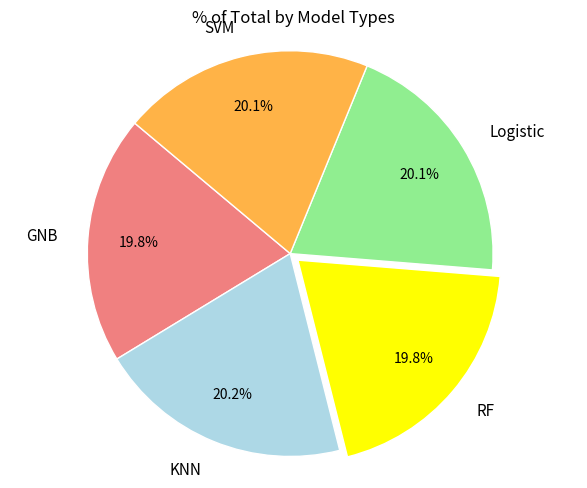

To the nearest percent, what is the average slice percentage?

20%